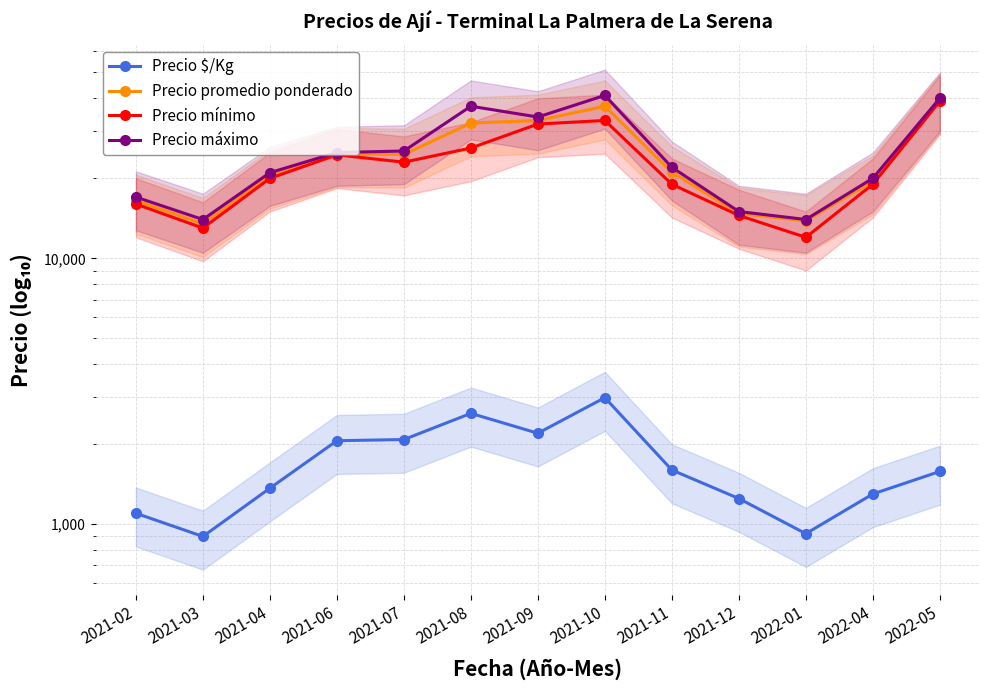

Which label corresponds to the smallest value in the chart?

2021-03